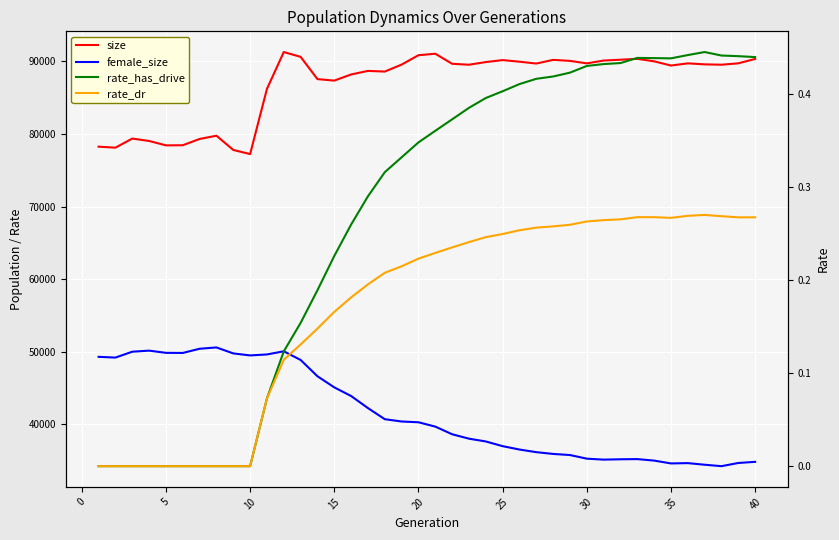

Reading right to left, list all the values displayed in this chart.

size: 90338.0	89736.0	89544.0	89593.0	89731.0	89431.0	90009.0	90355.0	90233.0	90117.0	89729.0	90072.0	90210.0	89707.0	89959.0	90179.0	89909.0	89541.0	89672.0	91057.0	90853.0	89559.0	88600.0	88691.0	88200.0	87356.0	87560.0	90627.0	91290.0	86216.0	77232.0	77802.0	79765.0	79314.0	78451.0	78433.0	79039.0	79370.0	78116.0	78253.0
female_size: 34837.0	34681.0	34241.0	34438.0	34661.0	34618.0	35008.0	35214.0	35189.0	35143.0	35274.0	35774.0	35925.0	36170.0	36531.0	36998.0	37644.0	38028.0	38638.0	39691.0	40288.0	40394.0	40712.0	42241.0	43904.0	45096.0	46626.0	48873.0	50065.0	49631.0	49497.0	49774.0	50597.0	50415.0	49838.0	49852.0	50157.0	50009.0	49199.0	49303.0
rate_has_drive: 0.4	0.4	0.4	0.4	0.4	0.4	0.4	0.4	0.4	0.4	0.4	0.4	0.4	0.4	0.4	0.4	0.4	0.4	0.4	0.4	0.3	0.3	0.3	0.3	0.3	0.2	0.2	0.2	0.1	0.1	0.0	0.0	0.0	0.0	0.0	0.0	0.0	0.0	0.0	0.0
rate_dr: 0.3	0.3	0.3	0.3	0.3	0.3	0.3	0.3	0.3	0.3	0.3	0.3	0.3	0.3	0.3	0.2	0.2	0.2	0.2	0.2	0.2	0.2	0.2	0.2	0.2	0.2	0.1	0.1	0.1	0.1	0.0	0.0	0.0	0.0	0.0	0.0	0.0	0.0	0.0	0.0